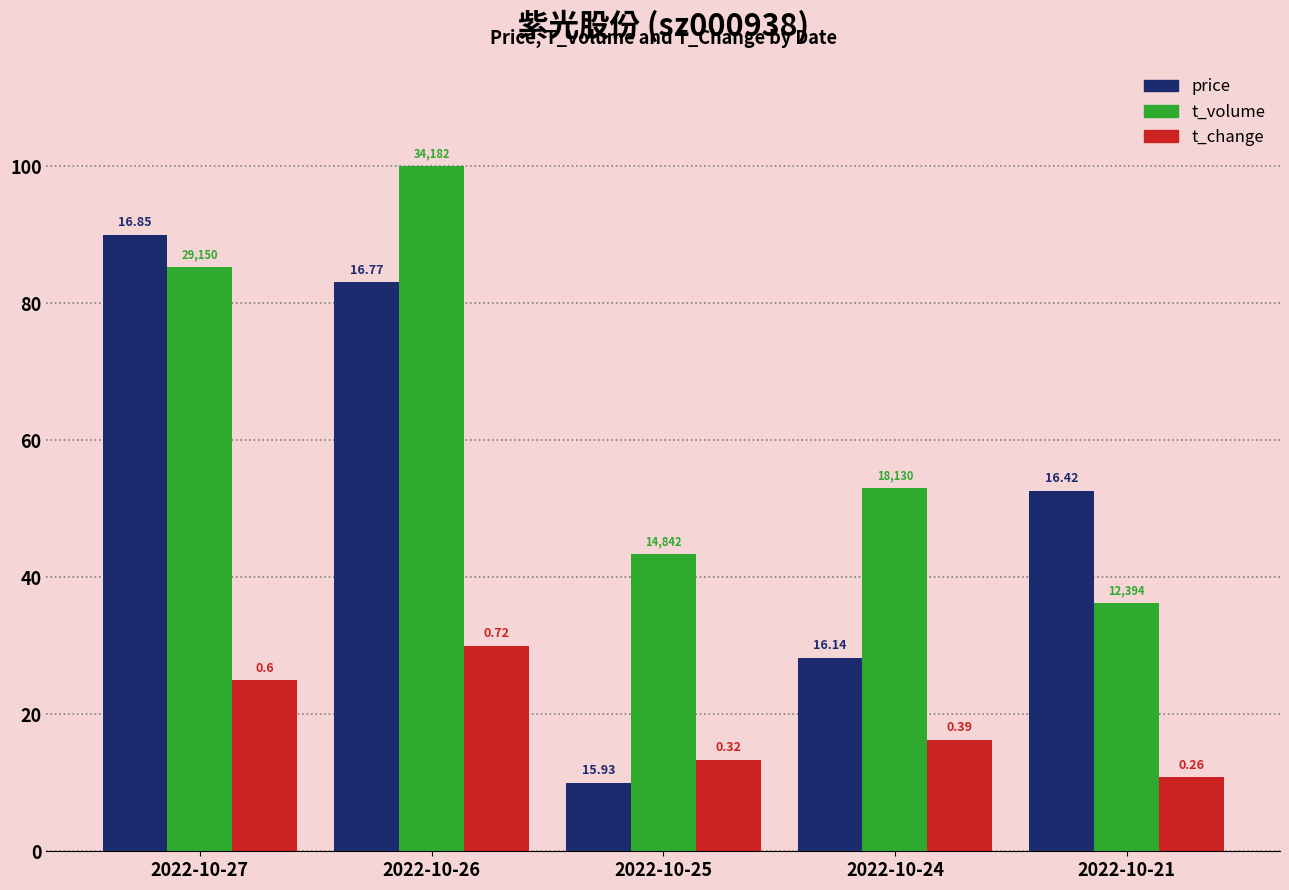

Reading left to right, extract all data points from this chart.

price: 2022-10-27=90.0	2022-10-26=83.0	2022-10-25=10.0	2022-10-24=28.3	2022-10-21=52.6
t_volume: 2022-10-27=85.3	2022-10-26=100.0	2022-10-25=43.4	2022-10-24=53.0	2022-10-21=36.3
t_change: 2022-10-27=25.0	2022-10-26=30.0	2022-10-25=13.3	2022-10-24=16.3	2022-10-21=10.8